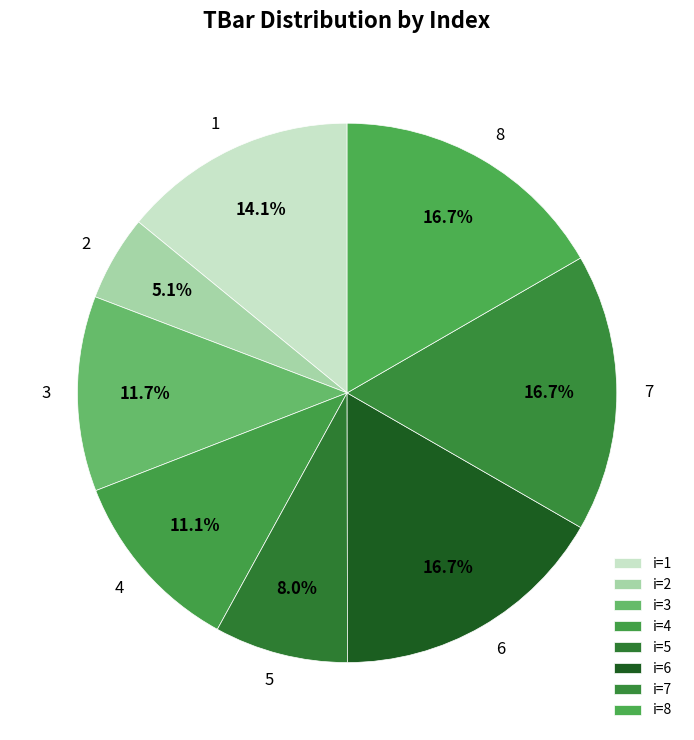

Combined, do 6 and 2 account for over 50%?

No